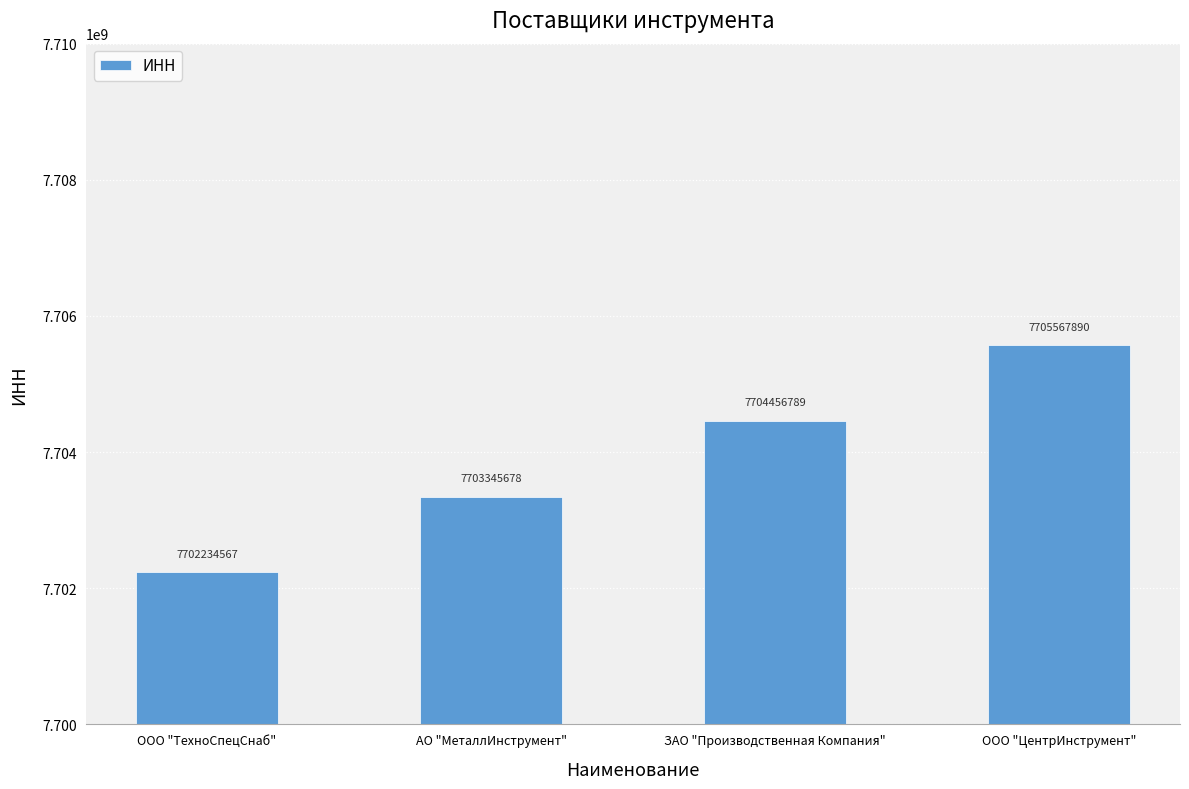

At which label is the value closest to 7703901228?

АО "МеталлИнструмент"